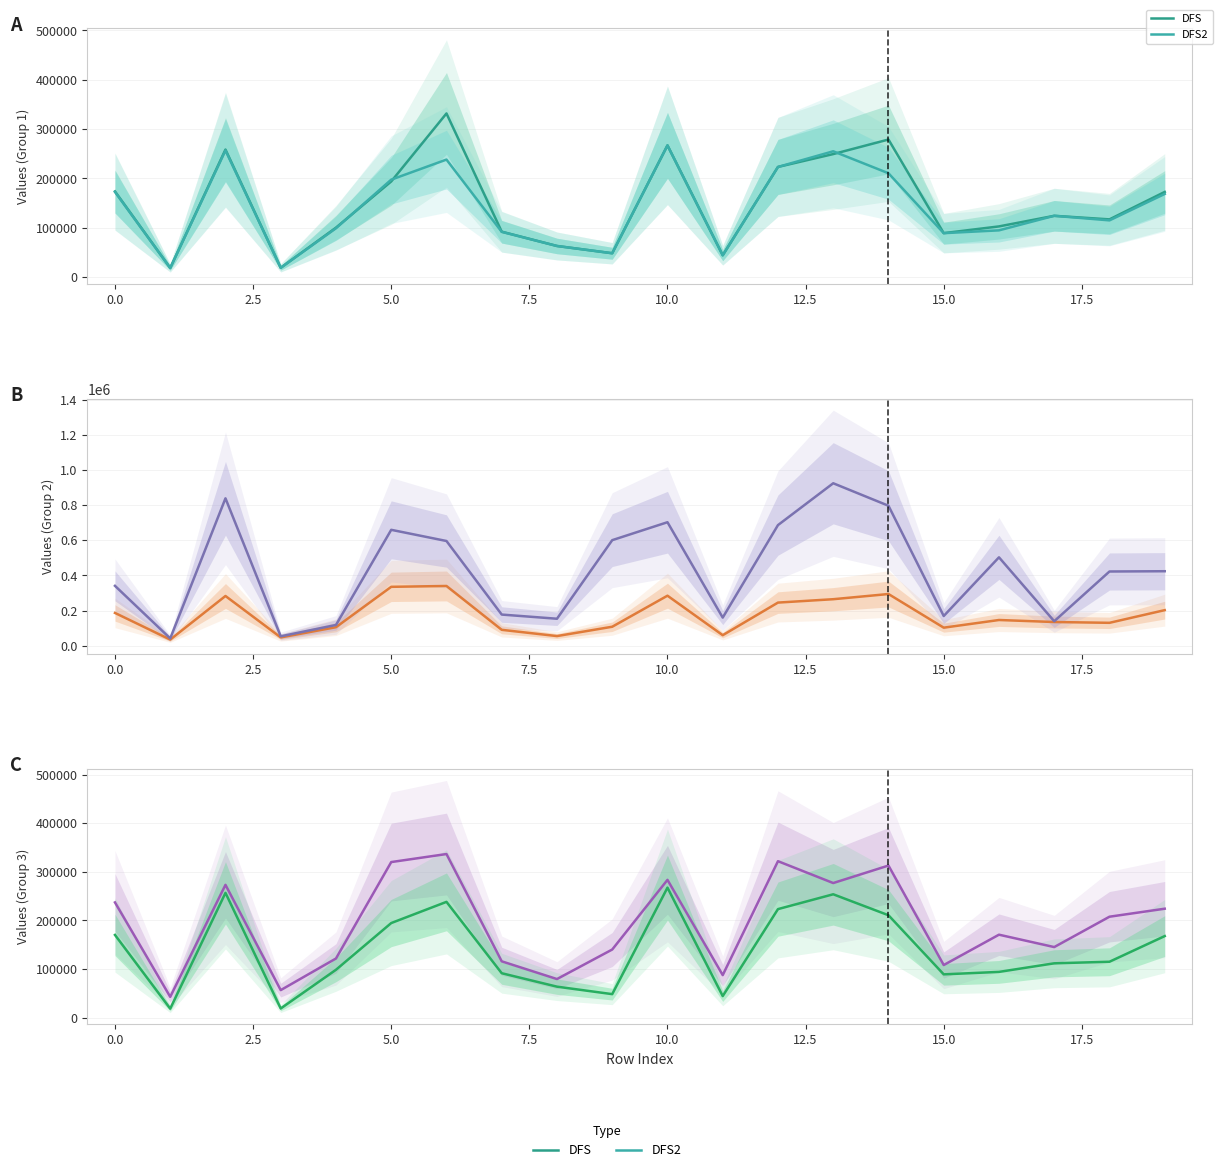

At how many categories does at least one series exceed 456980?

9